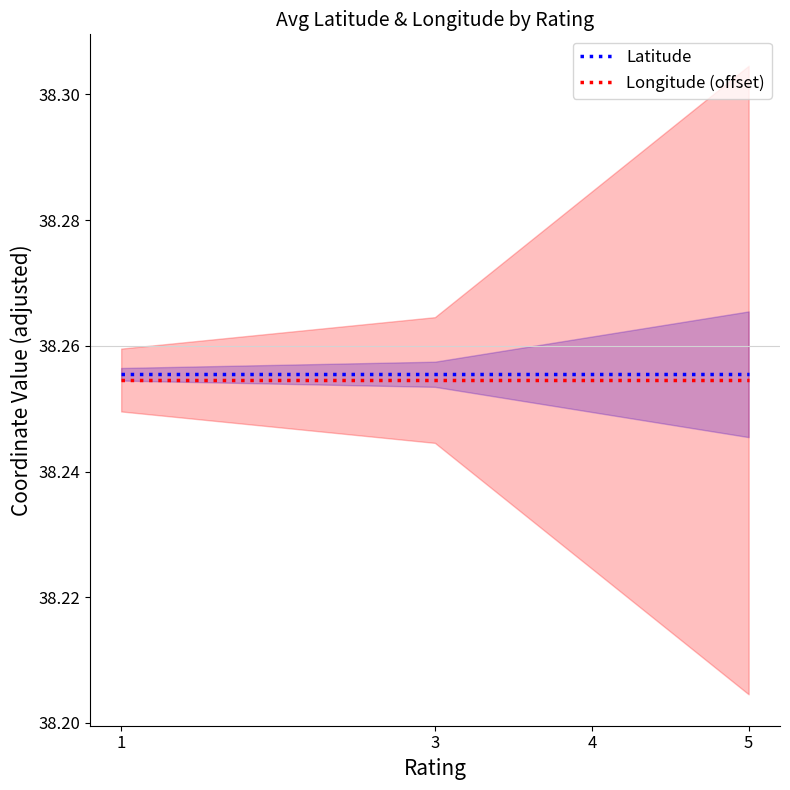

The Longitude (offset) series shows 52.8 at 3. True or false?

False